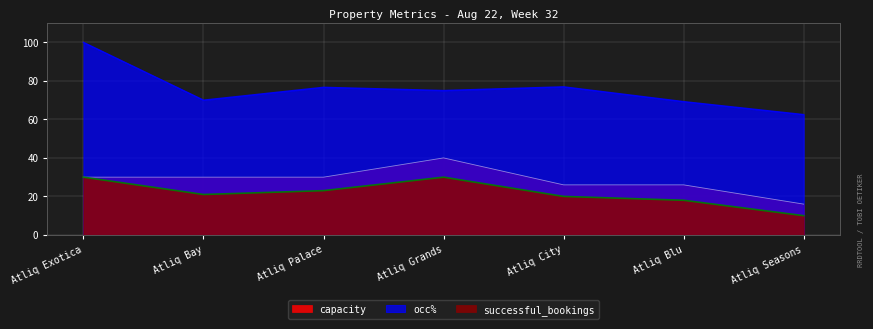

What is the difference between the maximum and minimum values in the successful_bookings series?

20.0